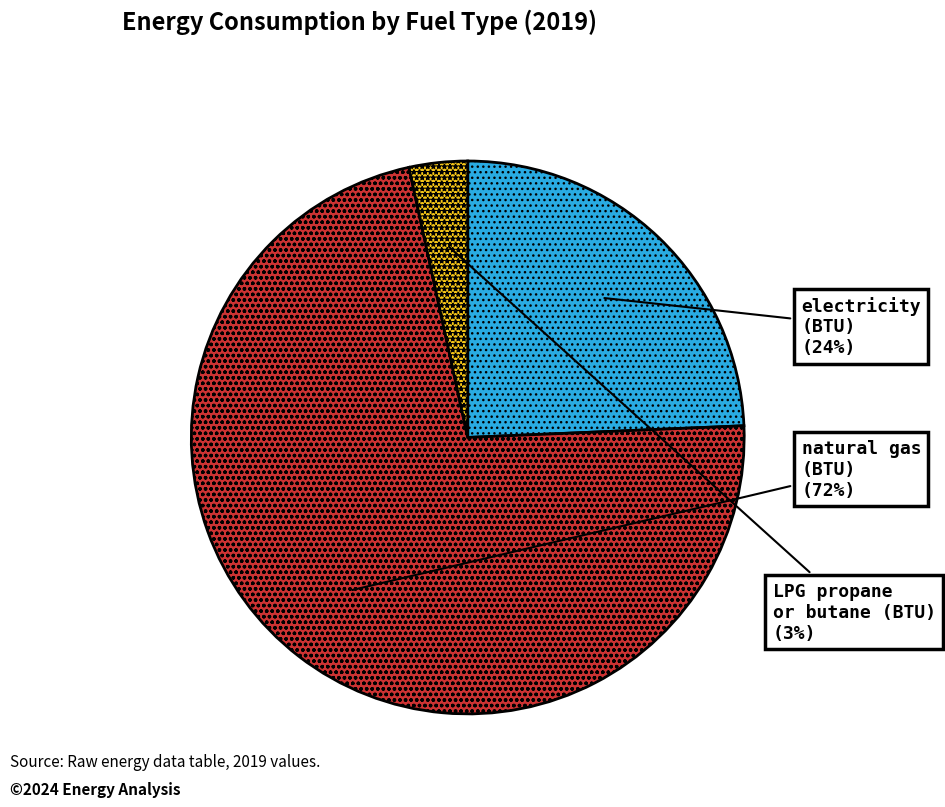

Is the sum of LPG propane or butane (BTU) and natural gas (BTU) greater than half?

Yes